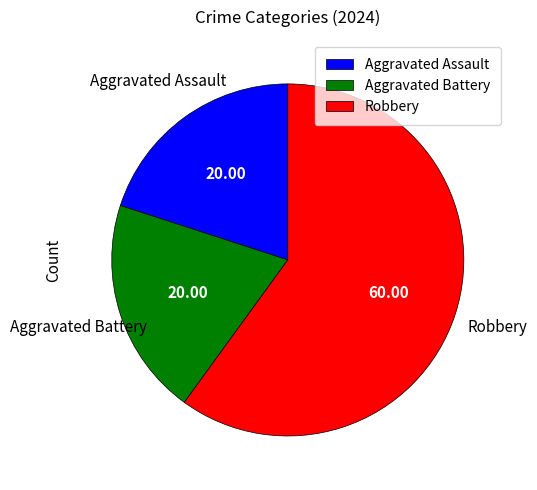

Which slice is the largest?

Robbery